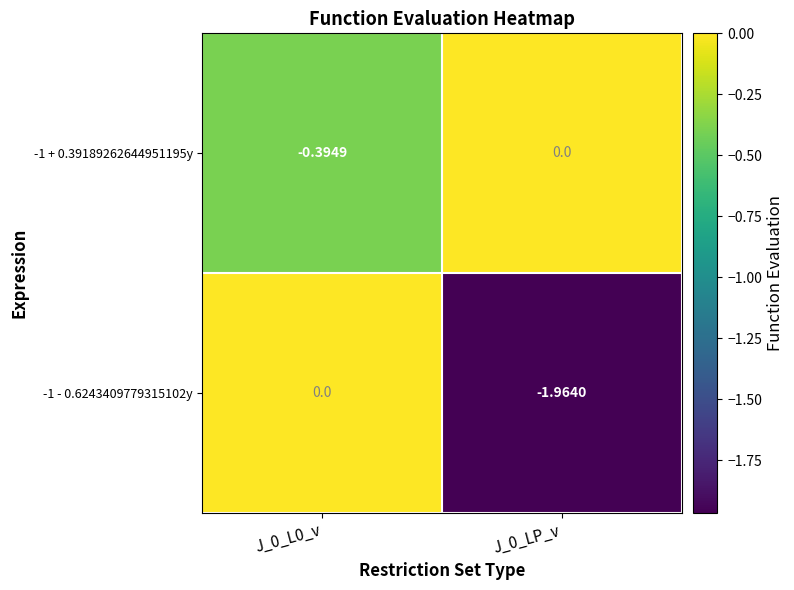

Is the value of -1 - 0.6243409779315102y at J_0_LP_v greater than the value of -1 + 0.39189262644951195y at J_0_L0_v?

No